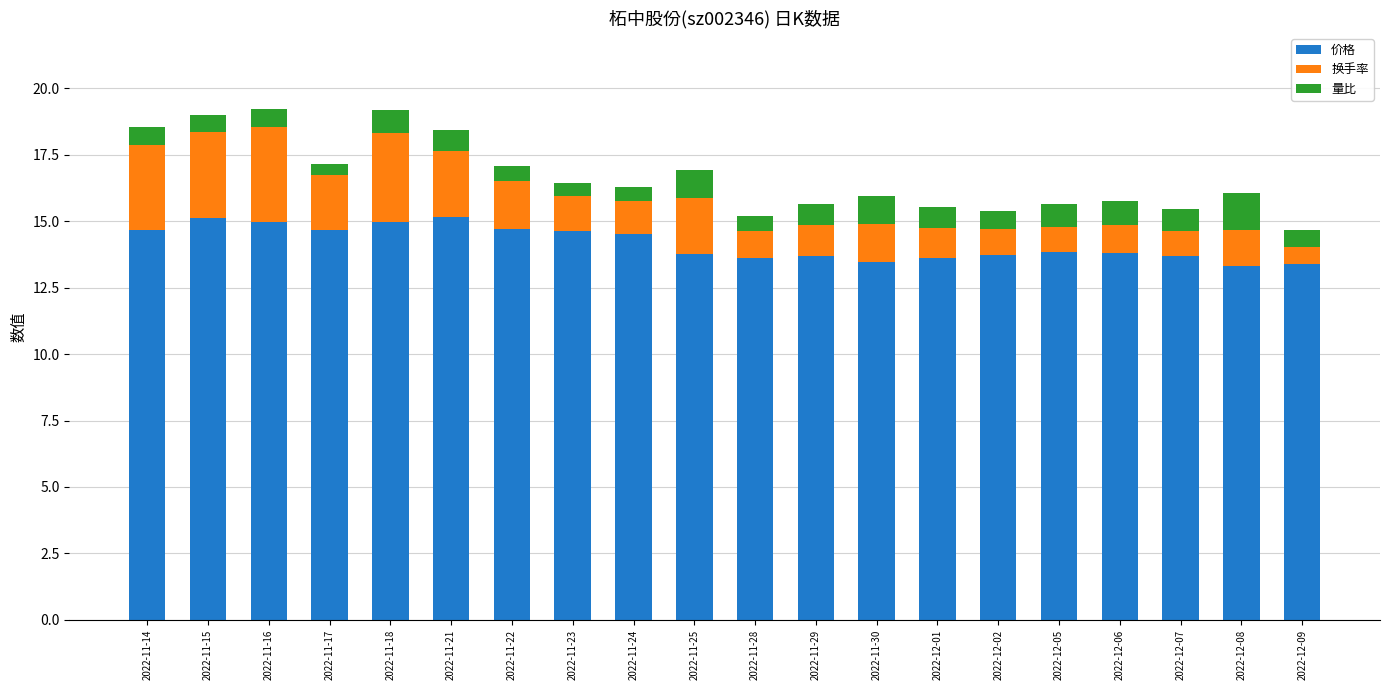

Is it true that 价格 equals 9.5 at 2022-12-02?

False